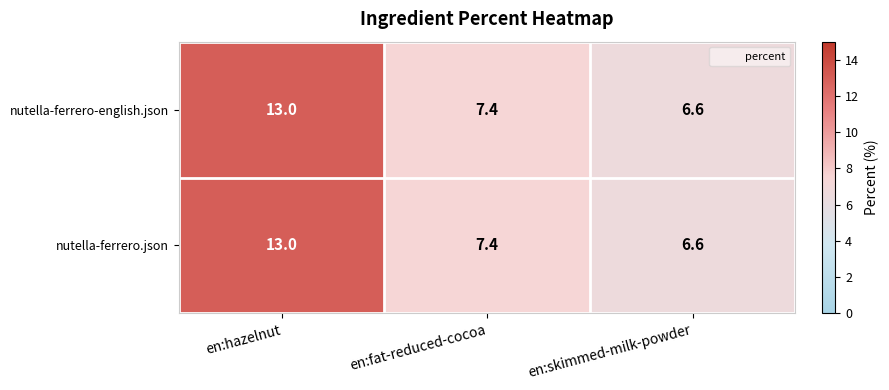

Where is nutella-ferrero-english.json nearest to the value 9?

en:fat-reduced-cocoa